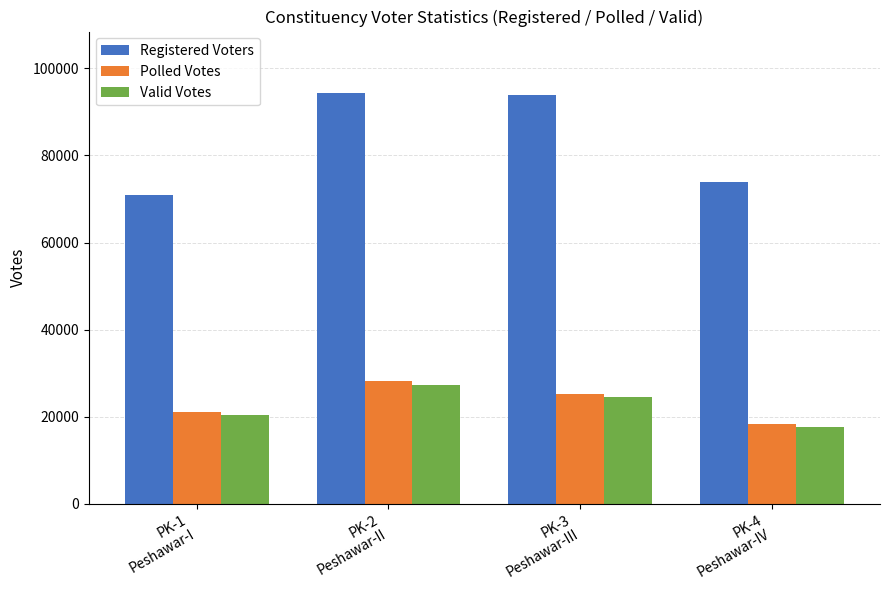

What is the maximum value shown in the chart?

94279